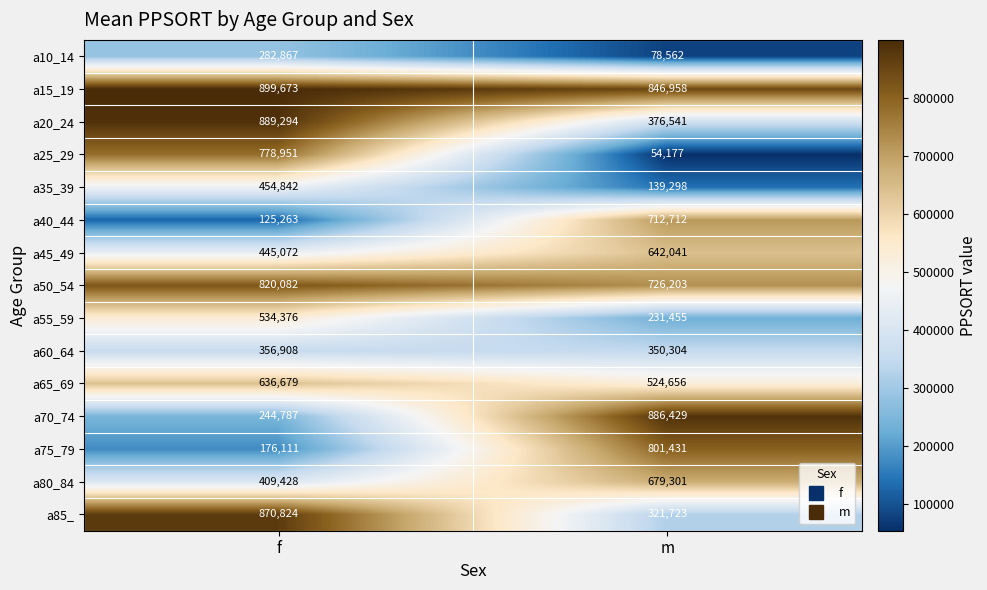

The value of a20_24 at f is 889294. True or false?

True